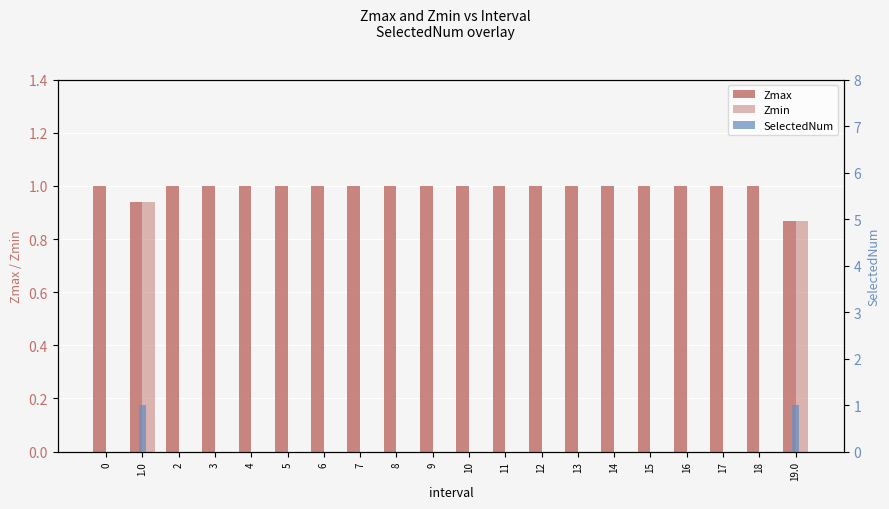

What is the sum of the Zmax values at 1.0 and 13?

1.9